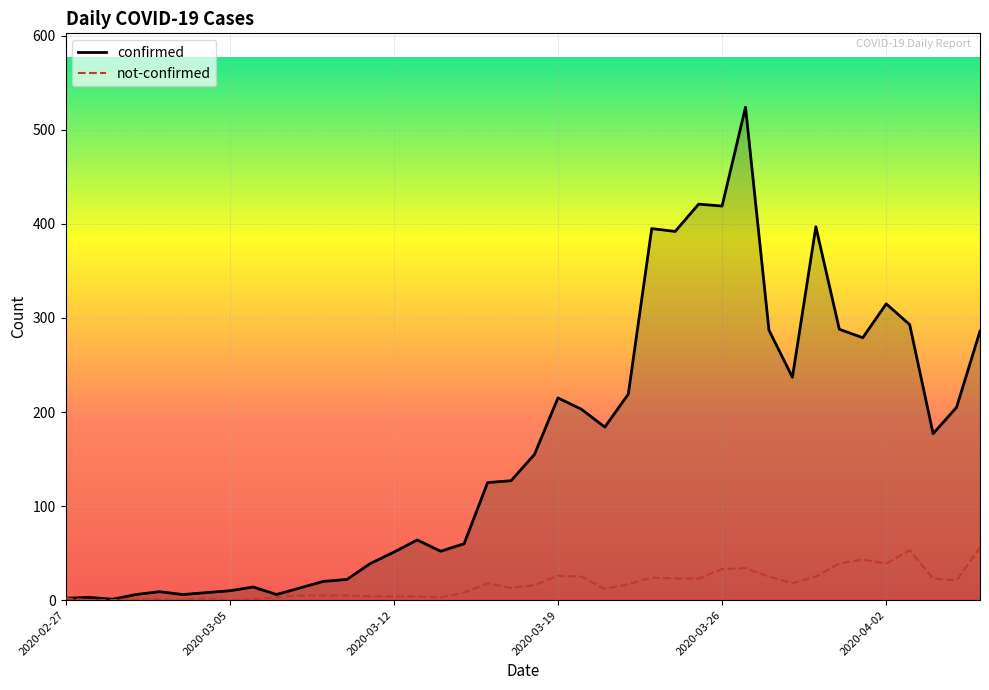

What is the maximum value shown in the chart?

524